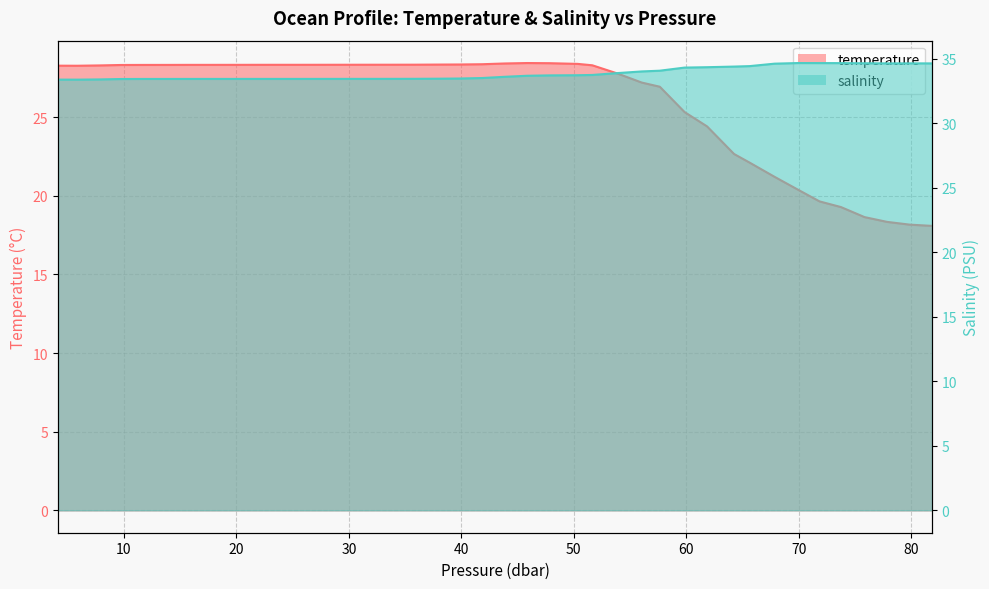

What is the spread (max minus min) of values at 53.84?

6.1